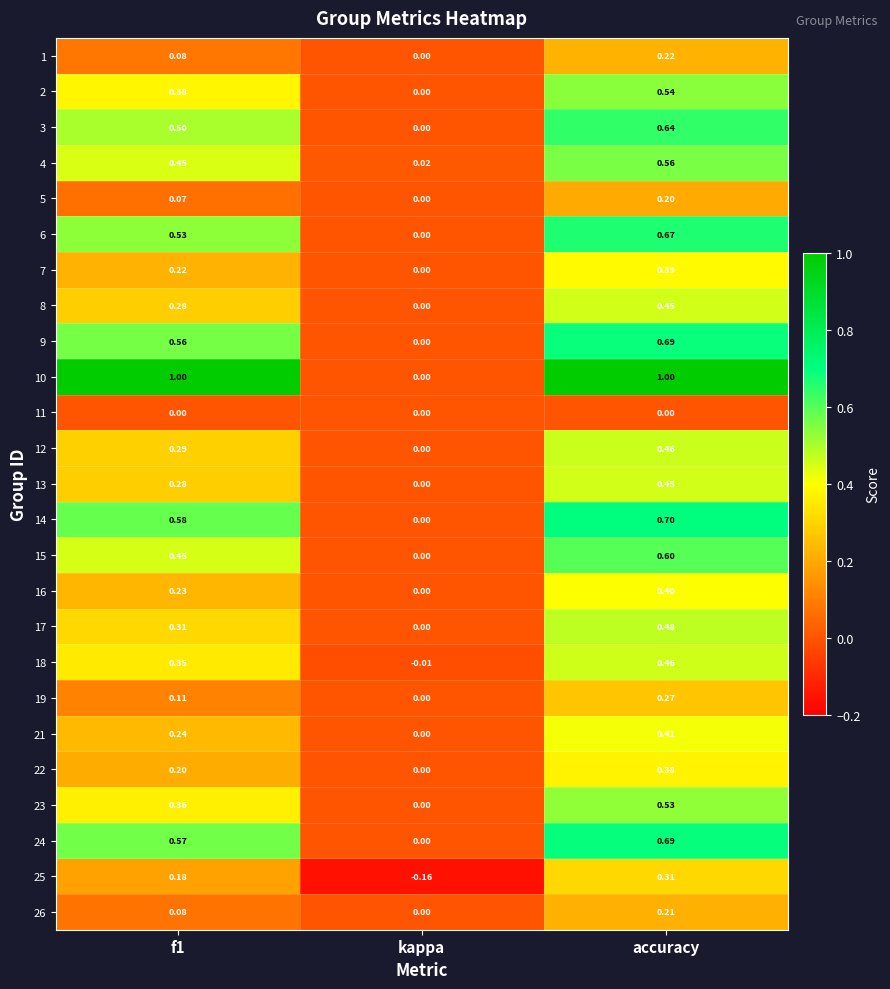

At which category is the sum across all series the highest?

accuracy